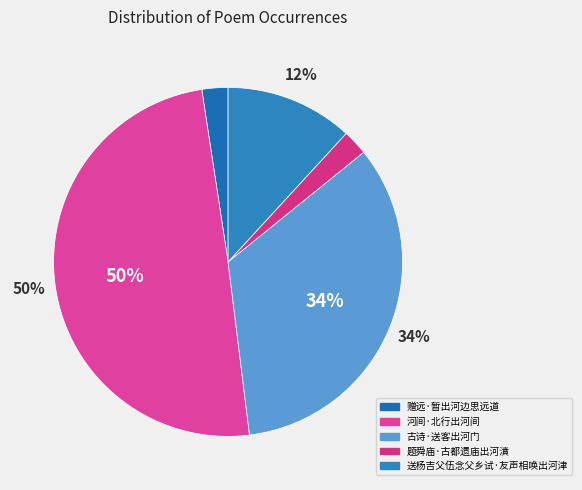

What is the ratio of the value at 题舜庙·古都遗庙出河濆 to the value at 赠远·暂出河边思远道?

1.0